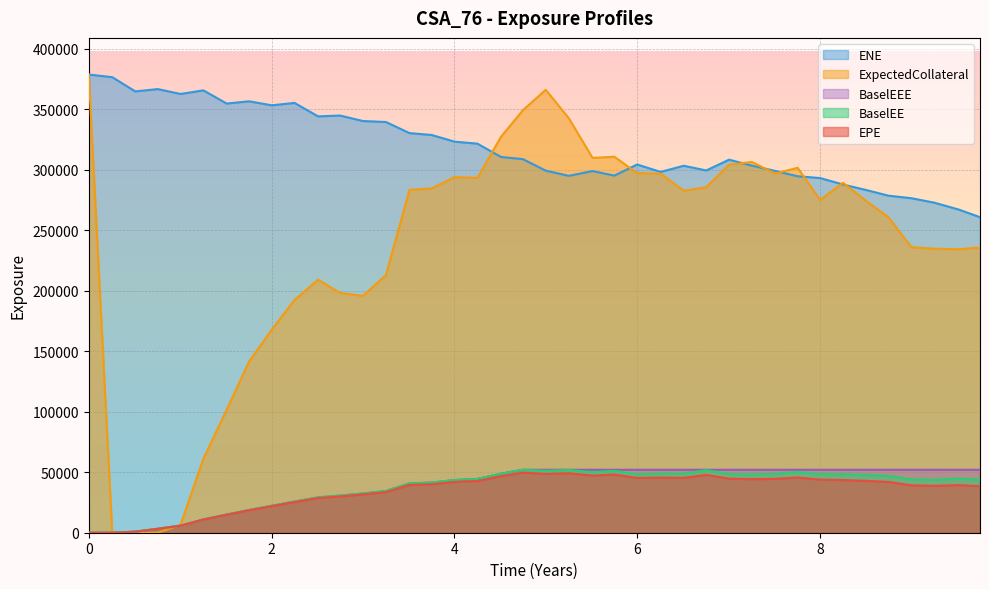

Reading left to right, what are all the values shown in this chart?

EPE: 0=0.0	0.256831=0.0	0.508212=848.5	0.754787=3240.1	1.0041=5804.9	1.25342=10855.2	1.50821=14839.6	1.75479=18535.7	2.00136=21940.3	2.25068=25312.2	2.50821=28635.0	2.74931=30007.9	2.99862=31649.6	3.25068=33545.3	3.5082=39520.9	3.75137=40081.3	4.0=42002.0	4.25137=42716.9	4.51095=46733.6	4.74931=49674.9	4.99862=48630.5	5.25068=49163.1	5.51095=47201.8	5.74931=48109.8	5.99862=45279.8	6.25616=45568.7	6.50821=45357.7	6.75479=47815.8	7.0041=44669.8	7.25342=44283.0	7.5082=44567.6	7.7541=45603.1	8.0=43888.1	8.25137=43560.4	8.50821=42850.9	8.74931=41976.5	8.99862=39161.2	9.25068=38770.1	9.51369=39332.8	9.74931=38427.9
ENE: 0=378790.0	0.256831=376604.0	0.508212=364857.0	0.754787=366760.0	1.0041=362720.0	1.25342=365719.0	1.50821=354814.0	1.75479=356661.0	2.00136=353344.0	2.25068=355326.0	2.50821=344204.0	2.74931=344889.0	2.99862=340361.0	3.25068=339547.0	3.5082=330376.0	3.75137=328813.0	4.0=323330.0	4.25137=321655.0	4.51095=310595.0	4.74931=308867.0	4.99862=299341.0	5.25068=295056.0	5.51095=298991.0	5.74931=295234.0	5.99862=304412.0	6.25616=298281.0	6.50821=303392.0	6.75479=299505.0	7.0041=308399.0	7.25342=303495.0	7.5082=299111.0	7.7541=294689.0	8.0=293231.0	8.25137=287869.0	8.50821=283238.0	8.74931=278620.0	8.99862=276548.0	9.25068=272843.0	9.51369=267243.0	9.74931=260848.0
BaselEE: 0=0.0	0.256831=0.0	0.508212=851.4	0.754787=3256.8	1.0041=5845.4	1.25342=10951.6	1.50821=15003.8	1.75479=18780.3	2.00136=22276.7	2.25068=25762.8	2.50821=29218.3	2.74931=30691.7	2.99862=32449.9	3.25068=34493.3	3.5082=40759.7	3.75137=41455.1	4.0=43567.8	4.25137=44459.5	4.51095=48811.6	4.74931=52051.1	4.99862=51128.8	5.25068=51886.4	5.51095=50014.3	5.74931=51162.0	5.99862=48335.6	6.25616=48852.9	6.50821=48832.0	6.75479=51691.0	7.0041=48491.7	7.25342=48284.8	7.5082=48815.5	7.7541=50169.1	8.0=48494.3	8.25137=48359.6	8.50821=47802.6	8.74931=47039.6	8.99862=44090.7	9.25068=43865.9	9.51369=44732.3	9.74931=43905.4
BaselEEE: 0=0.0	0.256831=0.0	0.508212=851.4	0.754787=3256.8	1.0041=5845.4	1.25342=10951.6	1.50821=15003.8	1.75479=18780.3	2.00136=22276.7	2.25068=25762.8	2.50821=29218.3	2.74931=30691.7	2.99862=32449.9	3.25068=34493.3	3.5082=40759.7	3.75137=41455.1	4.0=43567.8	4.25137=44459.5	4.51095=48811.6	4.74931=52051.1	4.99862=52051.1	5.25068=52051.1	5.51095=52051.1	5.74931=52051.1	5.99862=52051.1	6.25616=52051.1	6.50821=52051.1	6.75479=52051.1	7.0041=52051.1	7.25342=52051.1	7.5082=52051.1	7.7541=52051.1	8.0=52051.1	8.25137=52051.1	8.50821=52051.1	8.74931=52051.1	8.99862=52051.1	9.25068=52051.1	9.51369=52051.1	9.74931=52051.1
ExpectedCollateral: 0=378790.0	0.256831=0.0	0.508212=0.0	0.754787=0.0	1.0041=6536.1	1.25342=61185.1	1.50821=101601.0	1.75479=141752.0	2.00136=167778.0	2.25068=192403.0	2.50821=209138.0	2.74931=198248.0	2.99862=195830.0	3.25068=212926.0	3.5082=283504.0	3.75137=284658.0	4.0=293990.0	4.25137=293350.0	4.51095=327508.0	4.74931=349312.0	4.99862=366187.0	5.25068=342715.0	5.51095=309883.0	5.74931=310839.0	5.99862=297308.0	6.25616=296788.0	6.50821=282740.0	6.75479=285643.0	7.0041=304150.0	7.25342=306515.0	7.5082=296894.0	7.7541=301715.0	8.0=275081.0	8.25137=289284.0	8.50821=273998.0	8.74931=260714.0	8.99862=236074.0	9.25068=234819.0	9.51369=234367.0	9.74931=235735.0